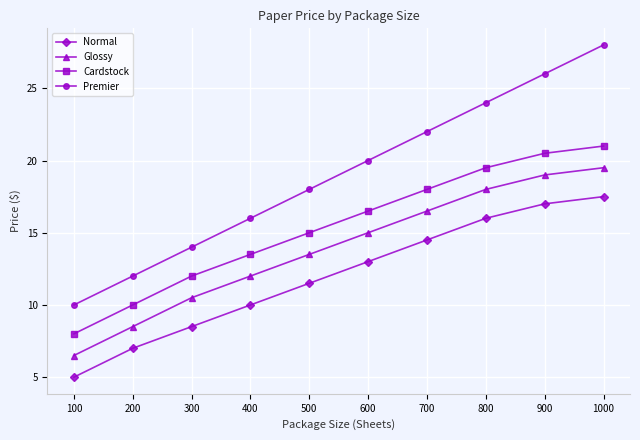

True or false: Glossy has more than 1 points higher than both neighbors.

False